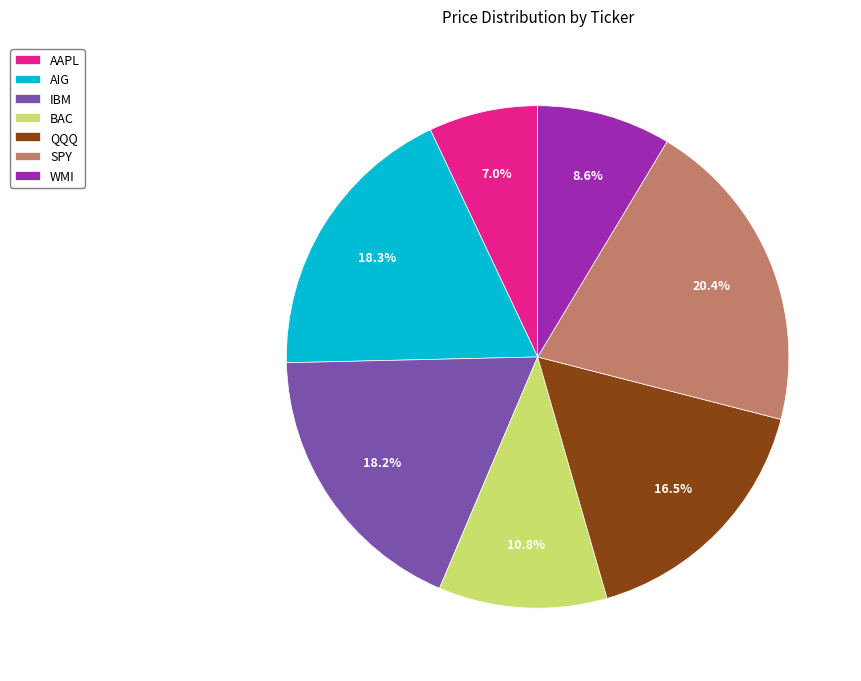

To the nearest percent, what is the difference between the AIG and WMI slice percentages?

10%